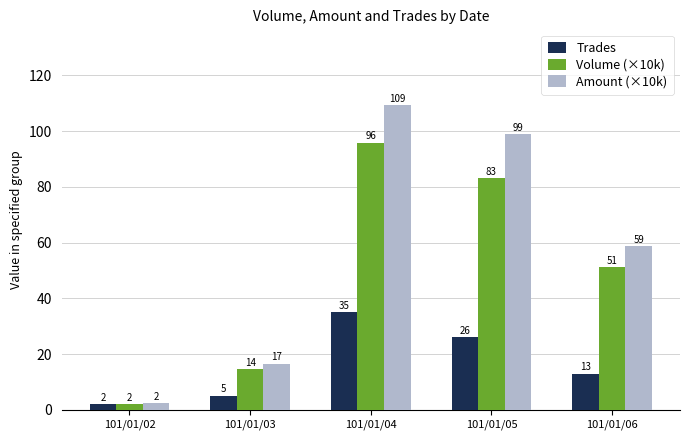

At which label does Volume (×10k) reach its minimum?

101/01/02